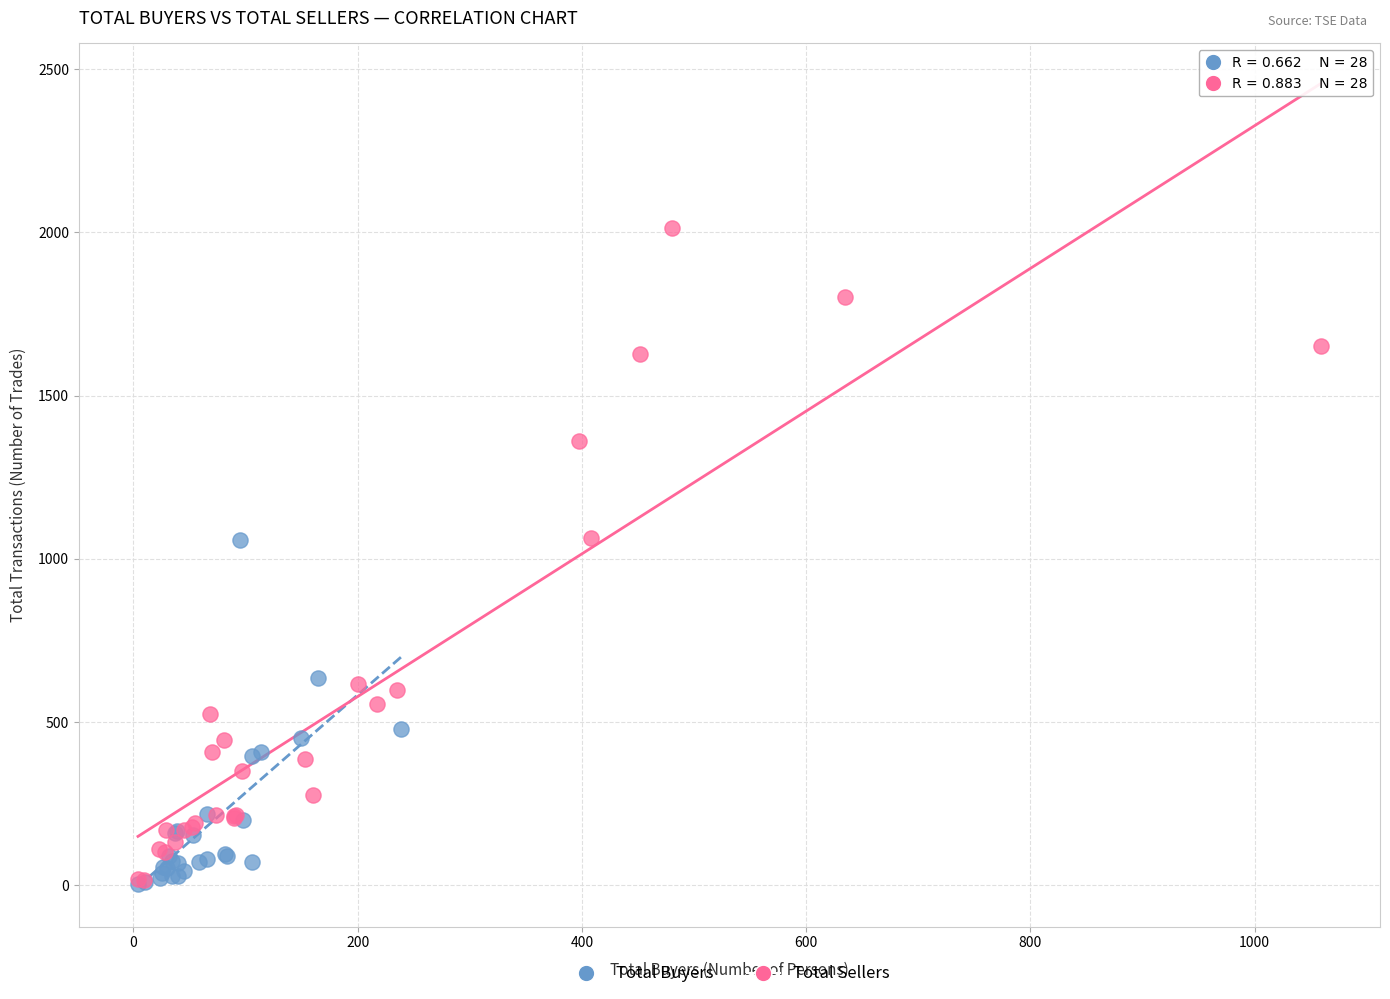

Which series reaches the maximum Y coordinate?

Total Sellers